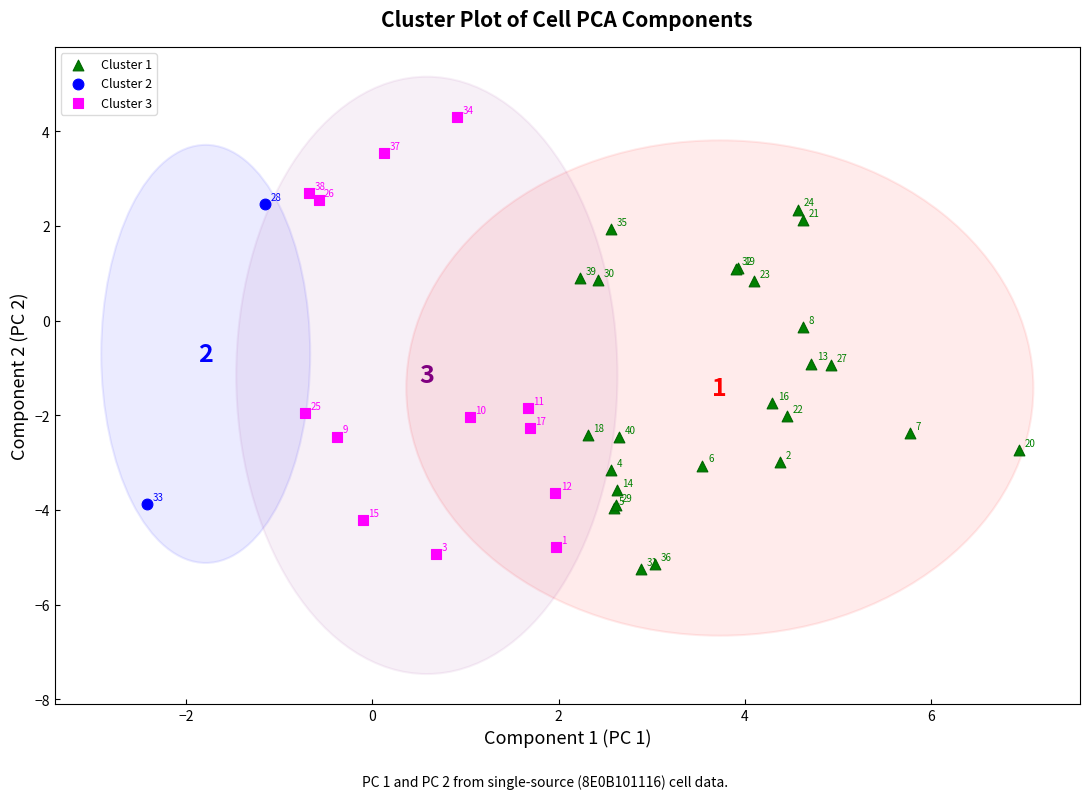

What are all the series names shown in the legend?

Cluster 1, Cluster 2, Cluster 3